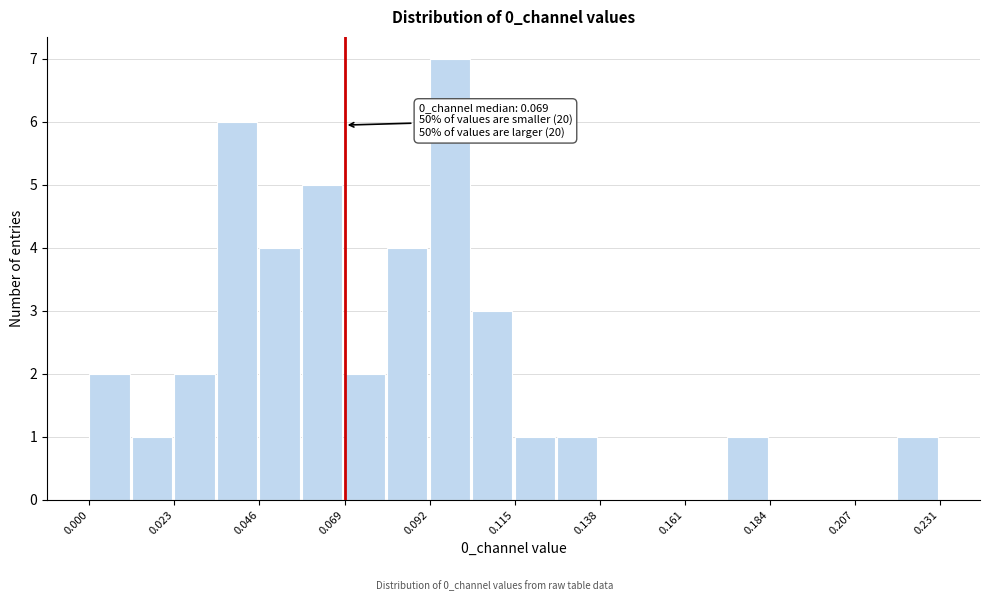

Around what value on the x-axis is the tallest bar? Give the approximate position of its centre, as read against the axis.

0.100